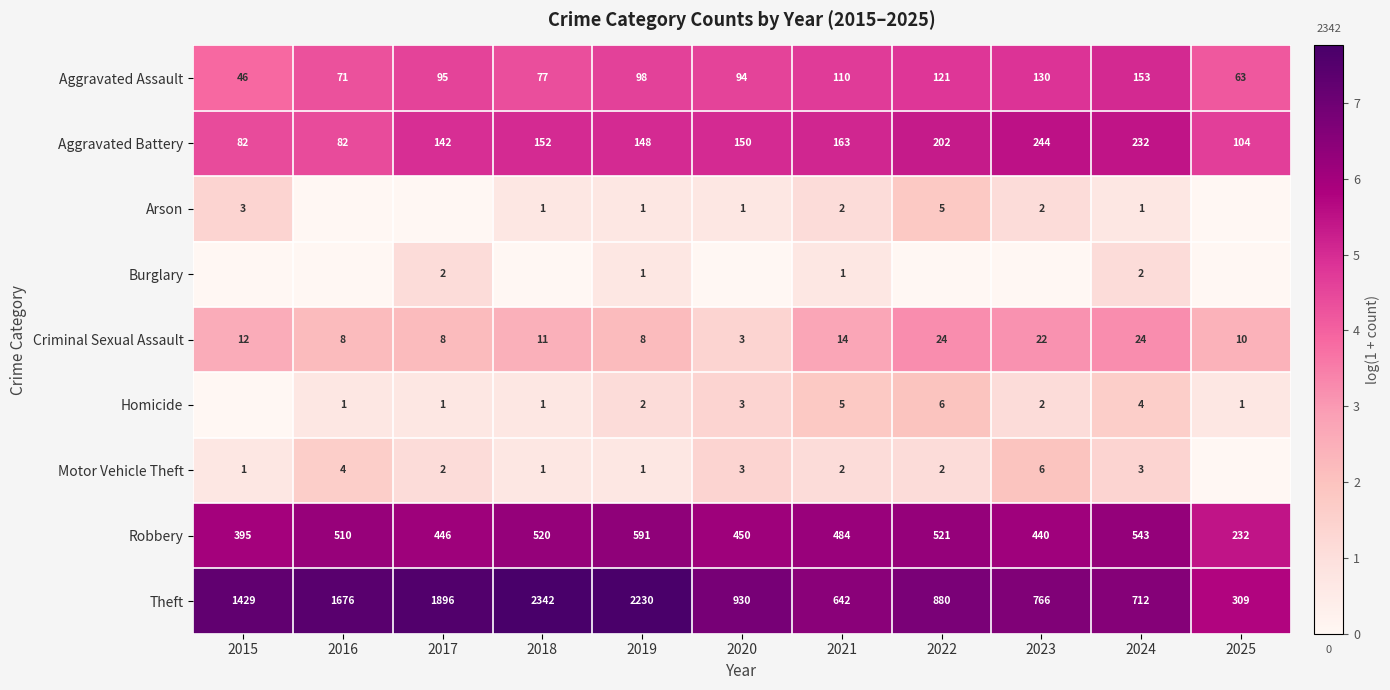

Which label corresponds to the largest value in the chart?

2018